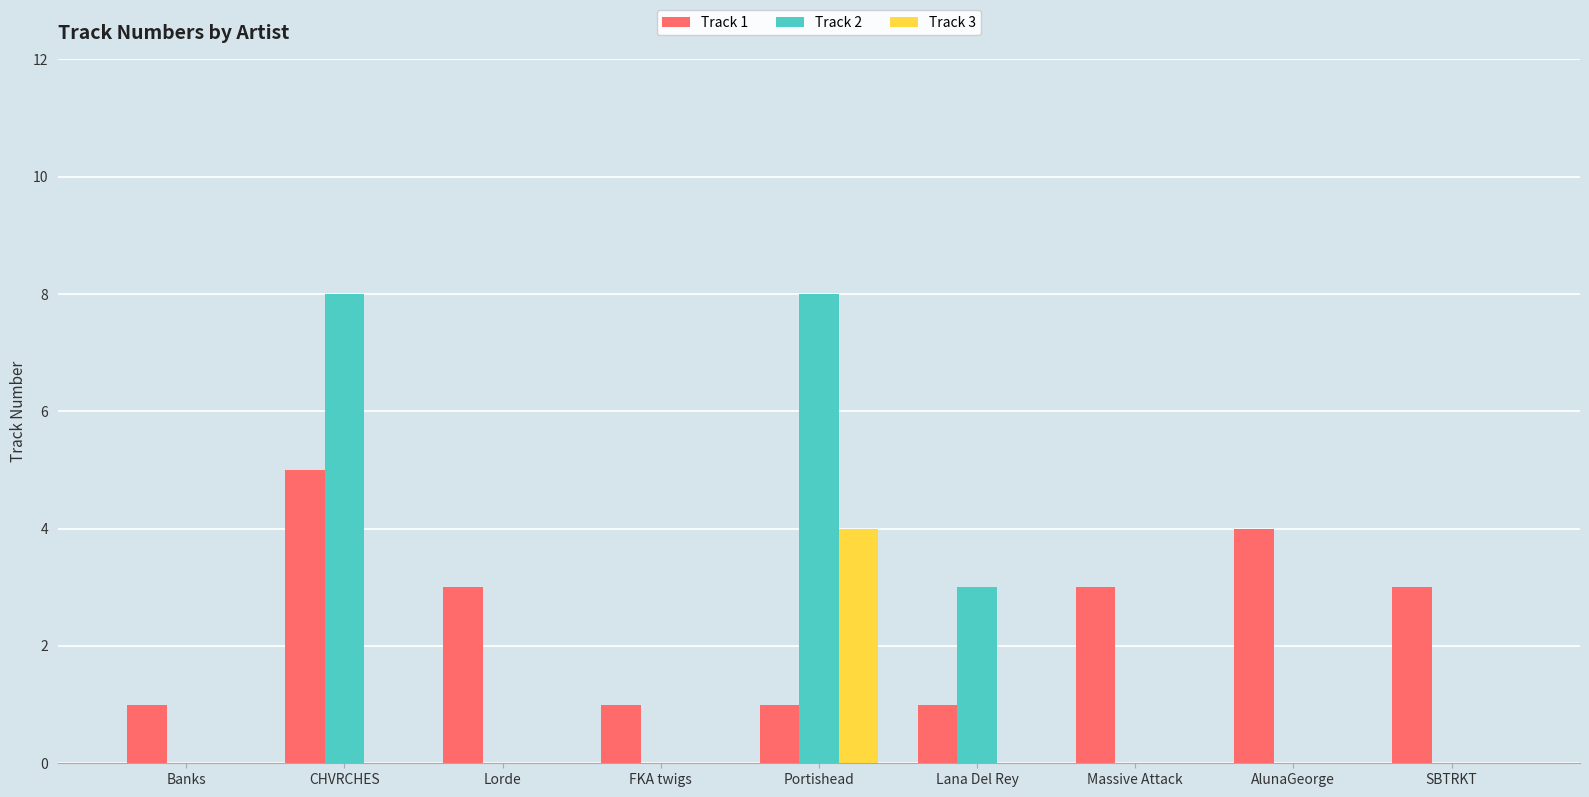

What is the total value across all series at Lorde?

3